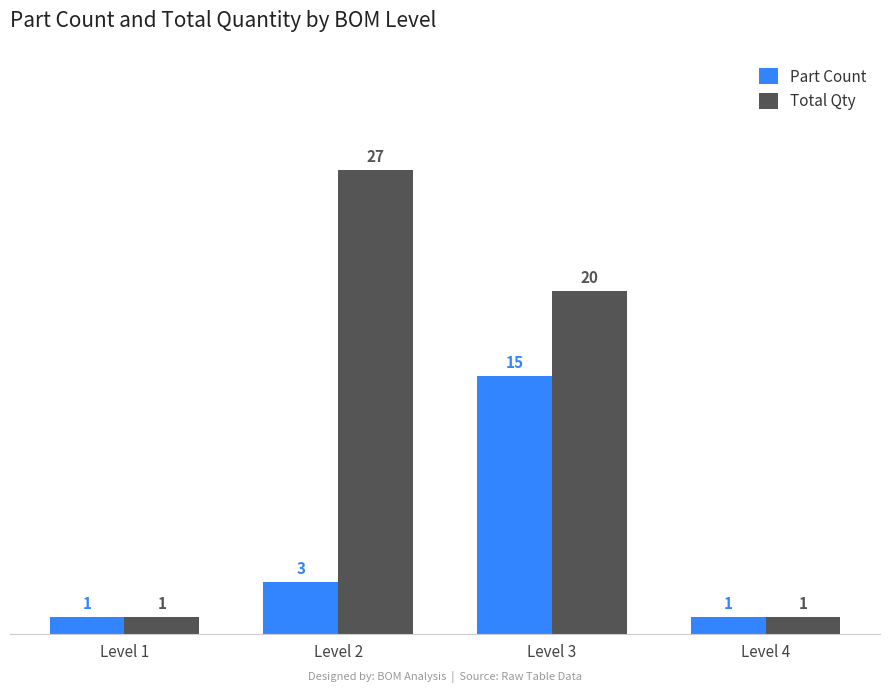

What is the difference between the Total Qty values at Level 3 and Level 1?

19